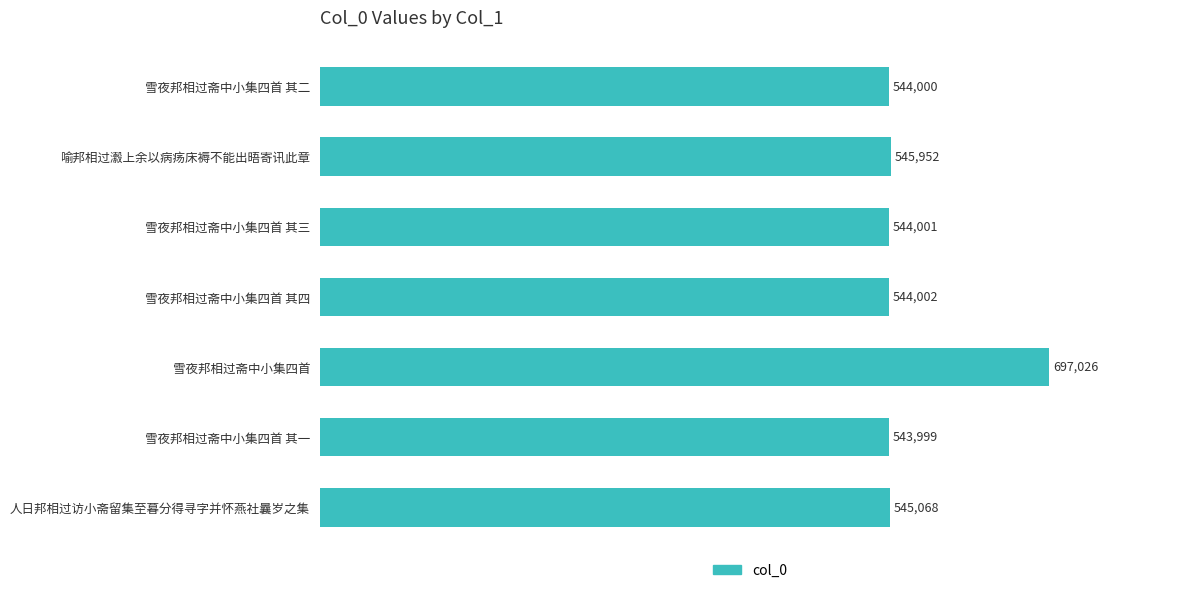

How many values are below 544002?

3